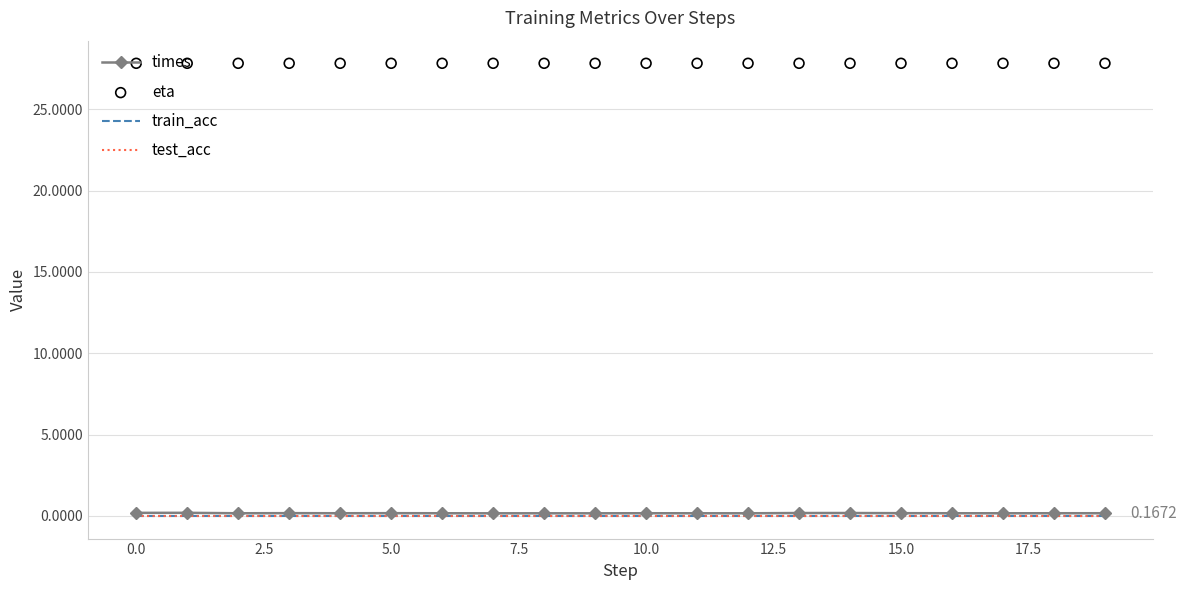

Which series contains the highest Y value?

eta